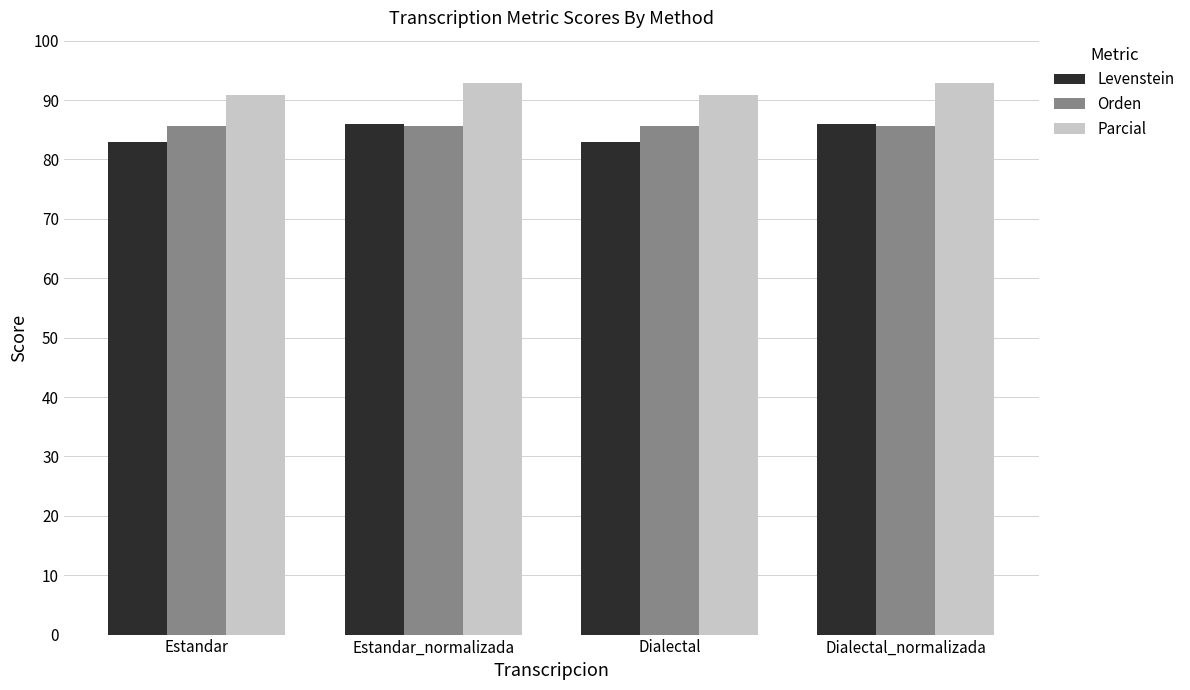

What is the difference between the maximum and minimum values in the Levenstein series?

3.1